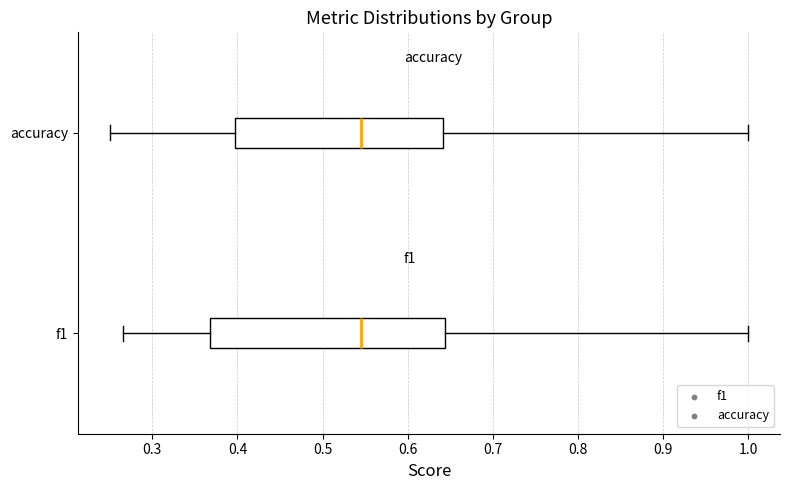

Reading bottom to top, read every box against the x-axis: the position of its median line, the range the box covers, and the ends of its whiskers. The values are not printed on the chart, so give them approximately, as read against the axis.

f1: median 0.55, box 0.37 to 0.64, whiskers 0.27 to 1.00
accuracy: median 0.55, box 0.40 to 0.64, whiskers 0.25 to 1.00